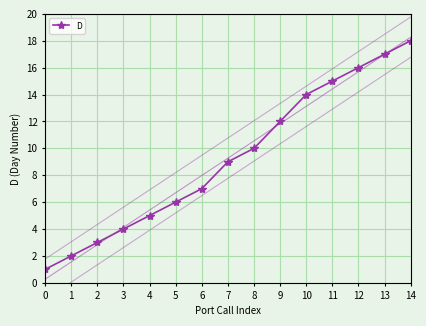

How many categories are shown in the chart?

15